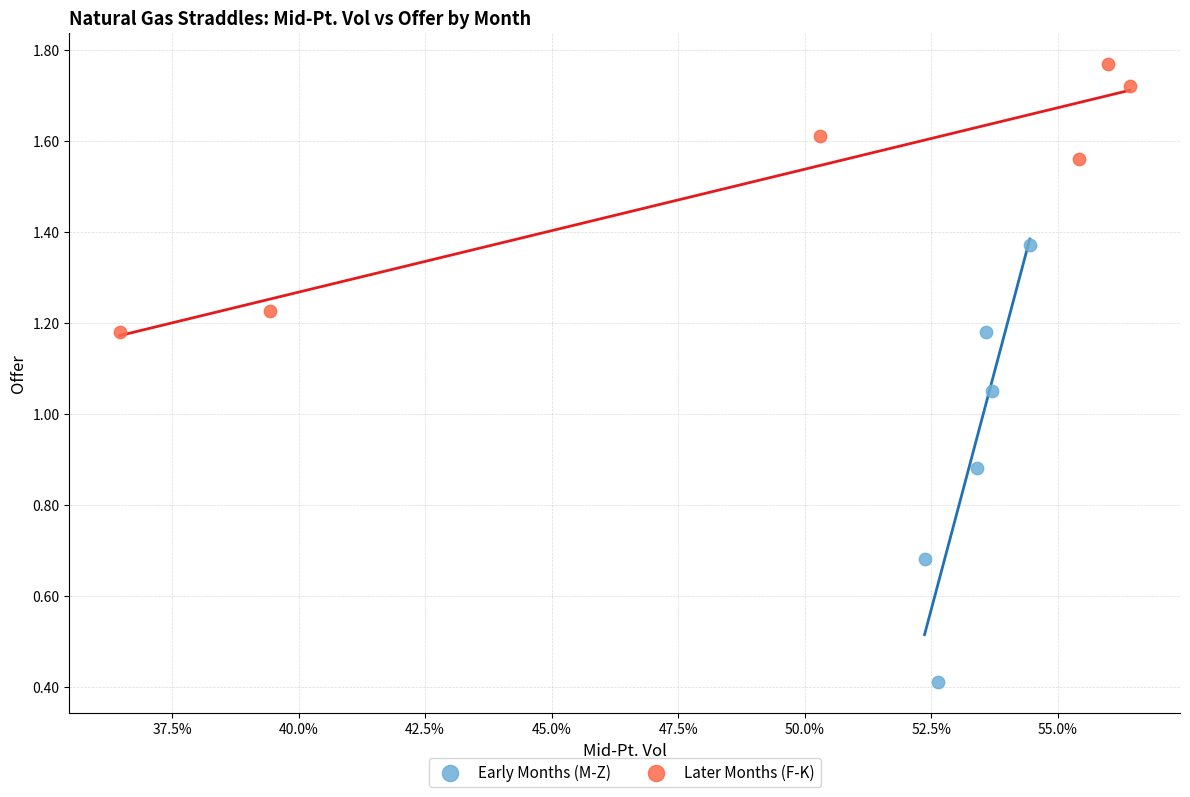

Which series reaches the minimum Y coordinate?

Early Months (M-Z)